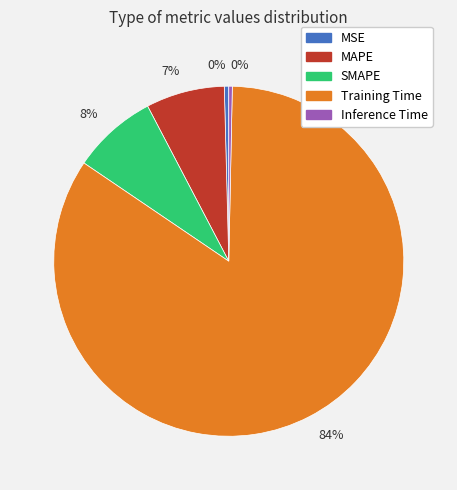

Count the number of slices in the pie.

5